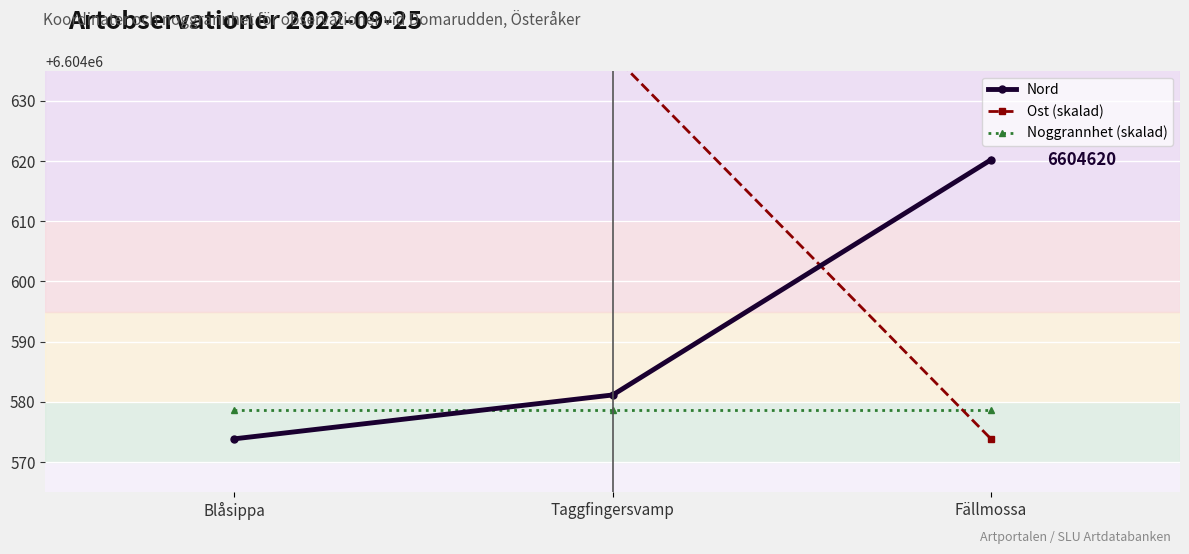

Does the chart display data point markers on the line(s)?

Yes